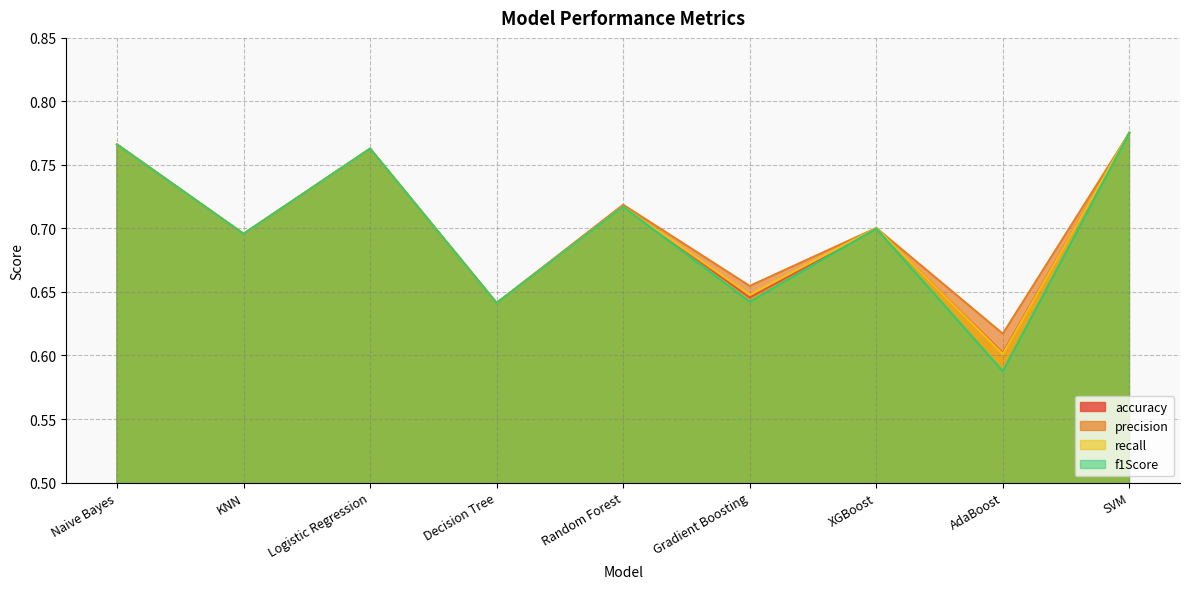

Count the number of categories in the chart.

9